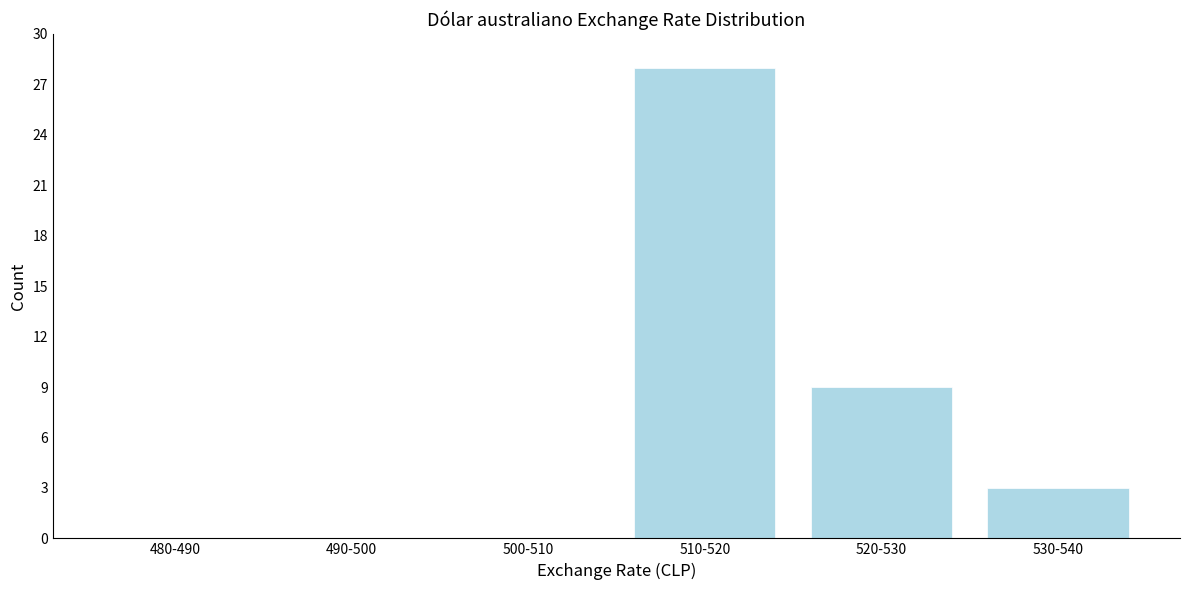

Reading right to left, what are all the values shown in this chart?

530-540=3	520-530=9	510-520=28	500-510=0	490-500=0	480-490=0